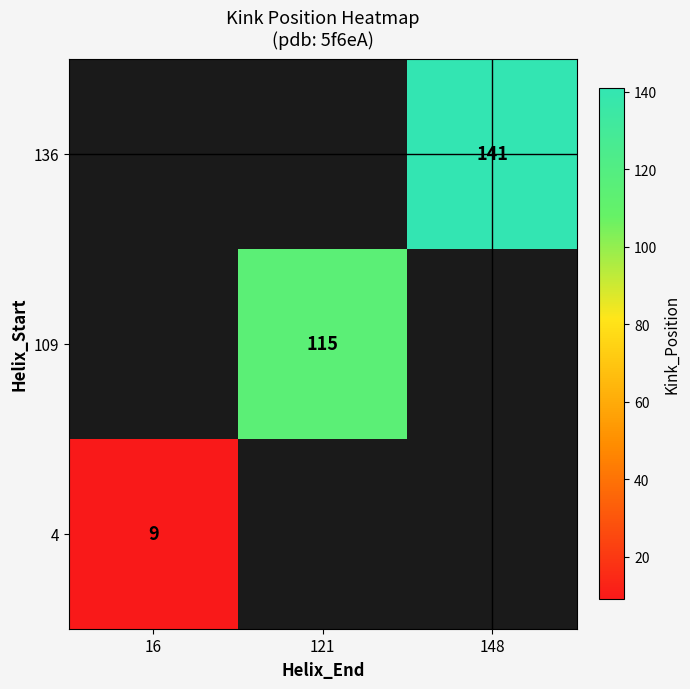

The 4 series shows 9 at 16. True or false?

True